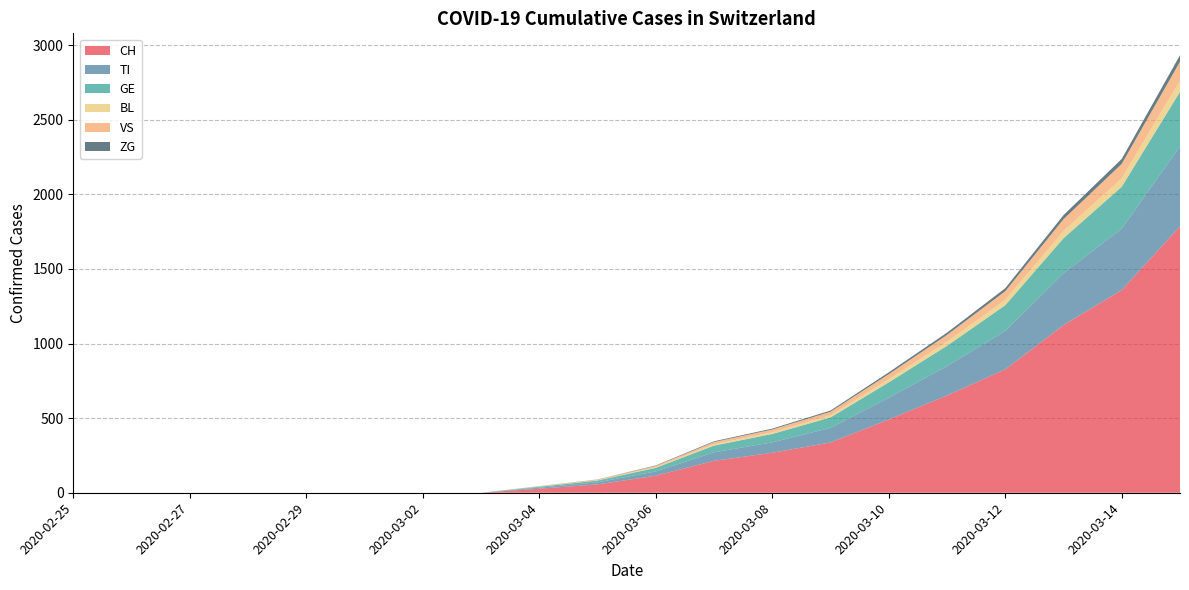

Reading left to right, list all the values displayed in this chart.

CH: 2020-02-25=0	2020-02-26=0	2020-02-27=0	2020-02-28=0	2020-02-29=0	2020-03-01=0	2020-03-02=0	2020-03-03=0	2020-03-04=27	2020-03-05=56	2020-03-06=114	2020-03-07=214	2020-03-08=268	2020-03-09=337	2020-03-10=491	2020-03-11=652	2020-03-12=827	2020-03-13=1124	2020-03-14=1359	2020-03-15=1786
TI: 2020-02-25=0	2020-02-26=0	2020-02-27=0	2020-02-28=0	2020-02-29=0	2020-03-01=0	2020-03-02=0	2020-03-03=0	2020-03-04=7	2020-03-05=14	2020-03-06=29	2020-03-07=57	2020-03-08=70	2020-03-09=98	2020-03-10=146	2020-03-11=197	2020-03-12=258	2020-03-13=348	2020-03-14=411	2020-03-15=536
GE: 2020-02-25=0	2020-02-26=0	2020-02-27=0	2020-02-28=0	2020-02-29=0	2020-03-01=0	2020-03-02=0	2020-03-03=0	2020-03-04=6	2020-03-05=12	2020-03-06=24	2020-03-07=45	2020-03-08=56	2020-03-09=70	2020-03-10=103	2020-03-11=136	2020-03-12=172	2020-03-13=234	2020-03-14=281	2020-03-15=366
BL: 2020-02-25=0	2020-02-26=0	2020-02-27=0	2020-02-28=0	2020-02-29=0	2020-03-01=0	2020-03-02=0	2020-03-03=0	2020-03-04=1	2020-03-05=2	2020-03-06=5	2020-03-07=9	2020-03-08=11	2020-03-09=14	2020-03-10=20	2020-03-11=27	2020-03-12=35	2020-03-13=48	2020-03-14=57	2020-03-15=75
VS: 2020-02-25=0	2020-02-26=0	2020-02-27=0	2020-02-28=0	2020-02-29=0	2020-03-01=0	2020-03-02=0	2020-03-03=0	2020-03-04=2	2020-03-05=4	2020-03-06=8	2020-03-07=15	2020-03-08=19	2020-03-09=24	2020-03-10=35	2020-03-11=46	2020-03-12=59	2020-03-13=80	2020-03-14=97	2020-03-15=127
ZG: 2020-02-25=0	2020-02-26=0	2020-02-27=0	2020-02-28=0	2020-02-29=0	2020-03-01=0	2020-03-02=0	2020-03-03=0	2020-03-04=1	2020-03-05=1	2020-03-06=3	2020-03-07=5	2020-03-08=6	2020-03-09=8	2020-03-10=12	2020-03-11=15	2020-03-12=20	2020-03-13=27	2020-03-14=33	2020-03-15=43